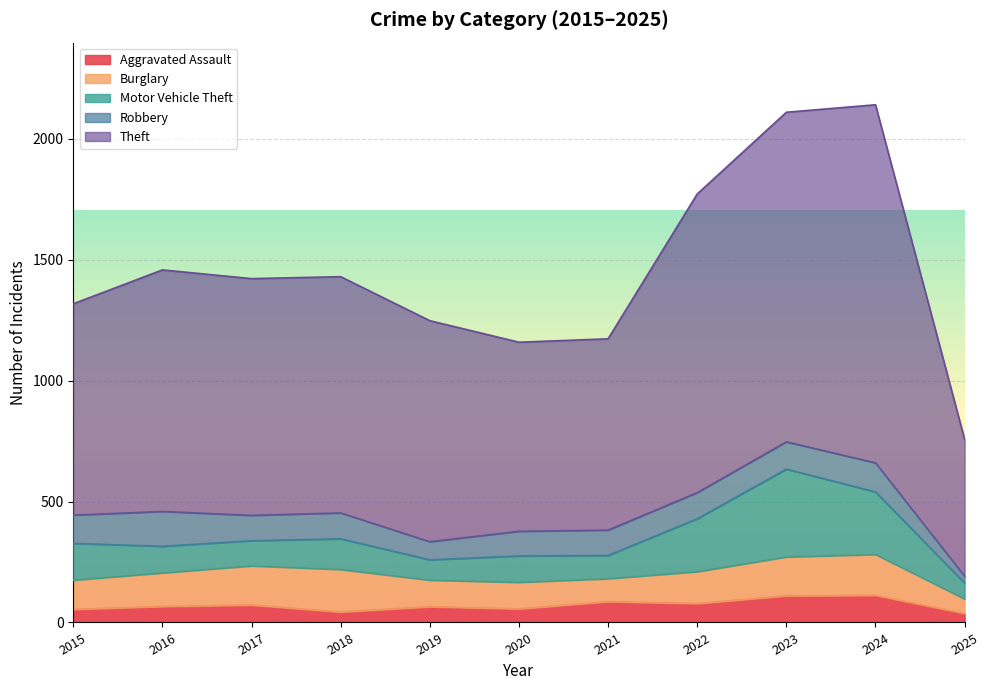

True or false: Robbery has a value of 105 at 2021.

True